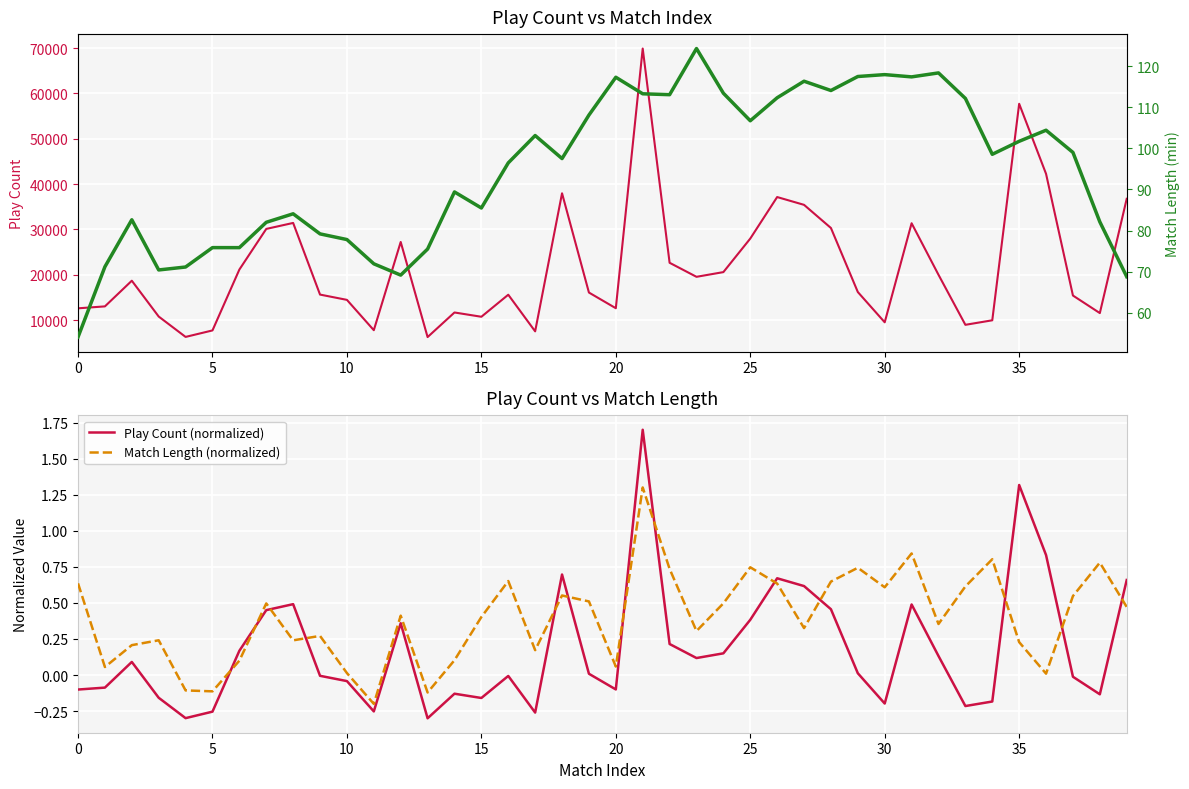

How many values in Play Count (normalized) are above zero?

21